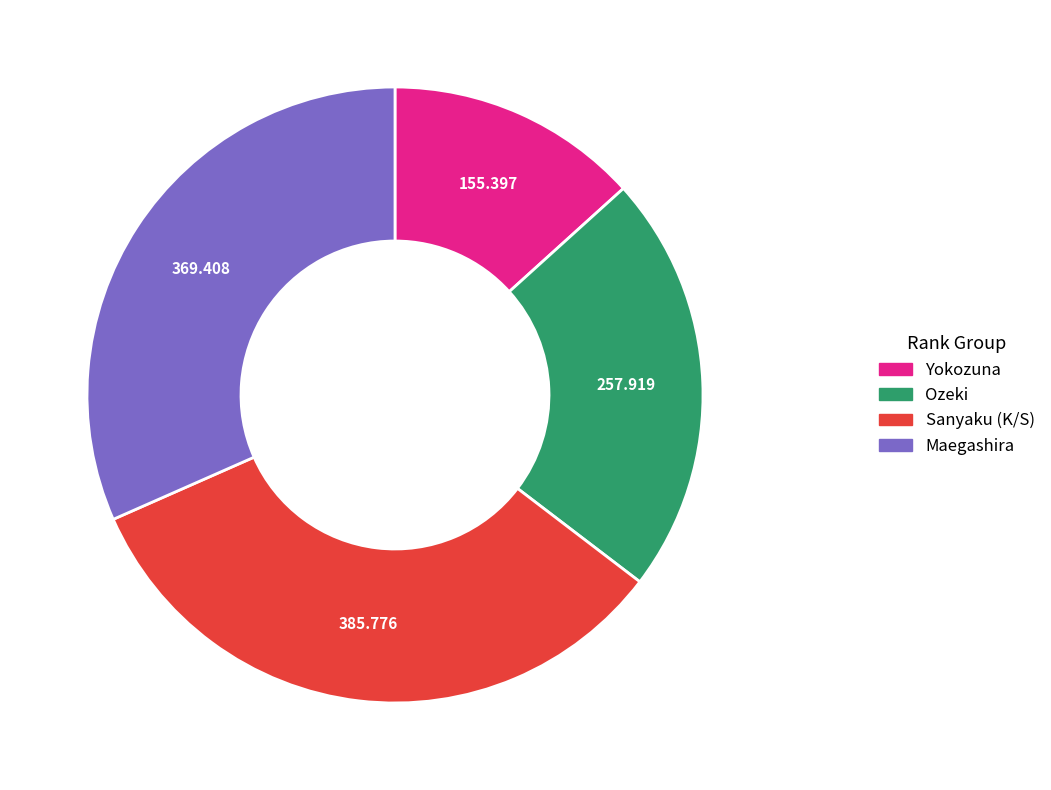

What is the smallest slice in the pie chart?

Yokozuna